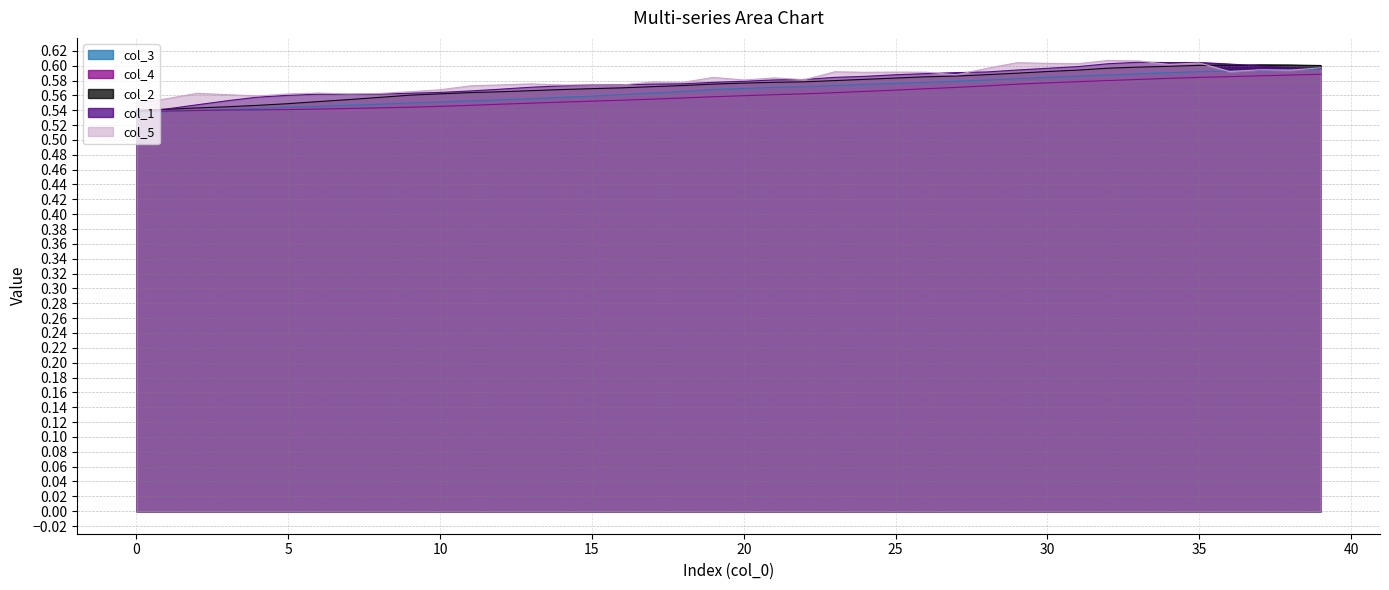

Which category has the lowest value in the col_5 series?

0